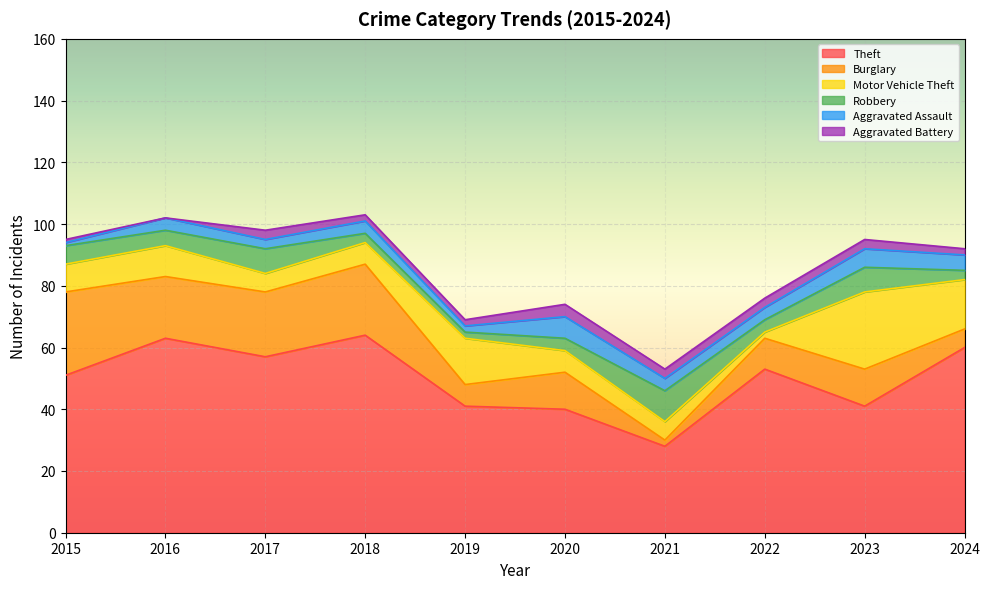

True or false: Aggravated Assault and Aggravated Battery cross at least once.

False